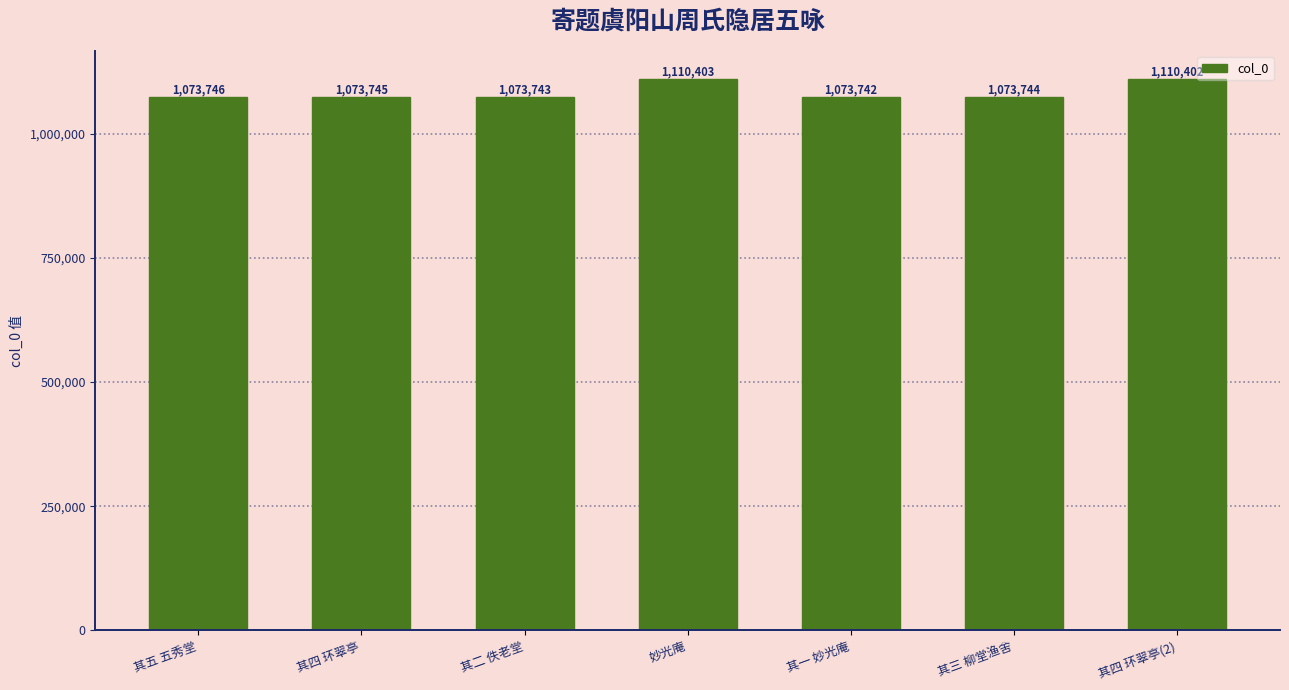

What position from the left is 其一 妙光庵?

5